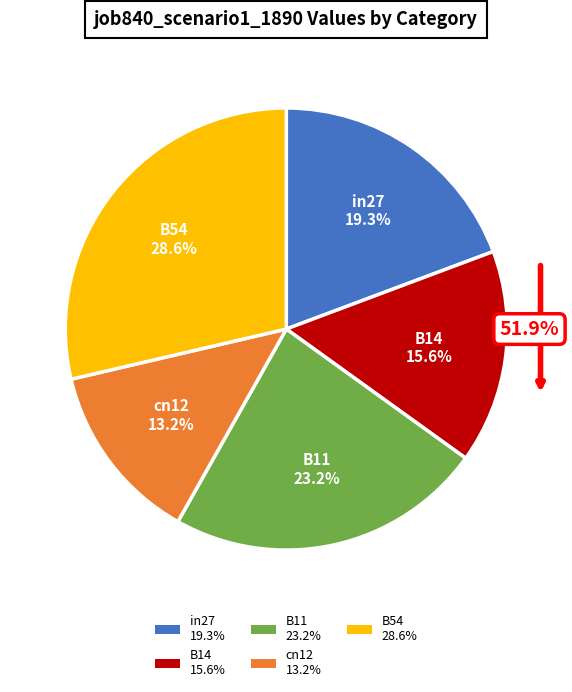

Which has a higher value, B54 or in27?

B54